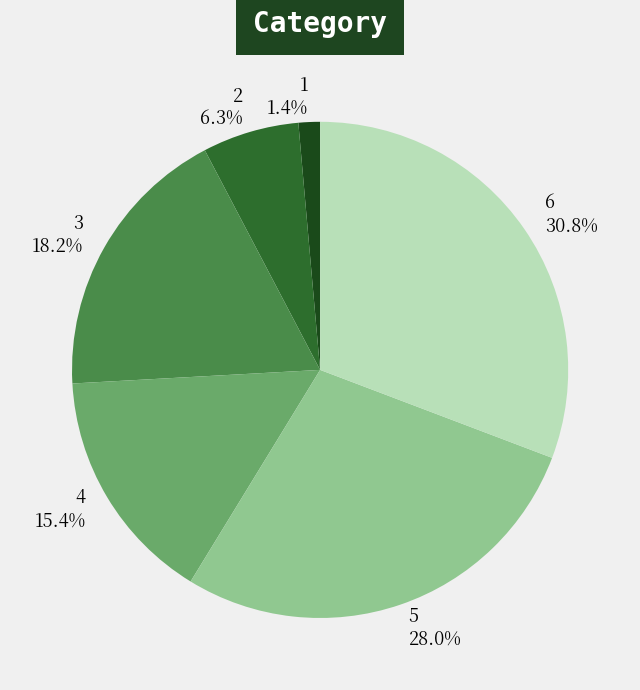

Which category has the biggest portion of the pie?

6